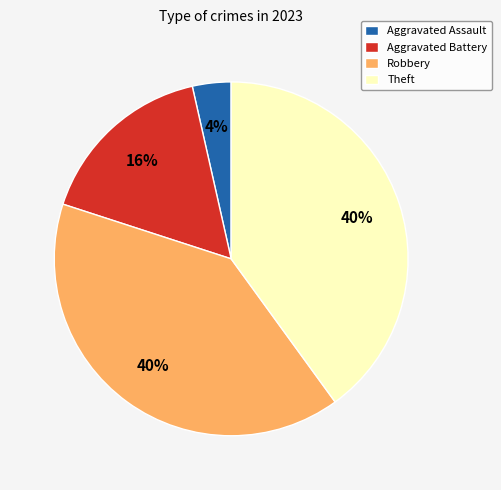

What percentage is the Aggravated Assault slice, to the nearest percent?

4%